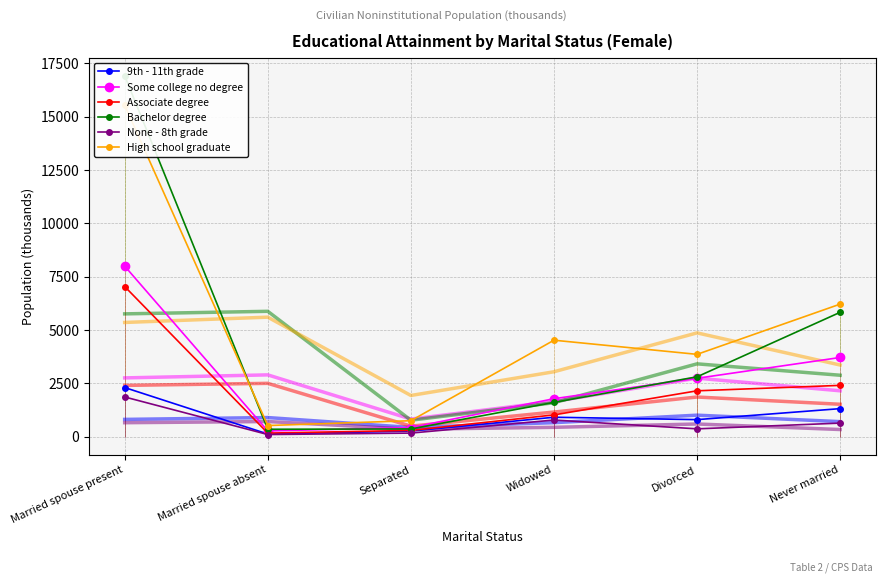

At Separated, list the series in order from smallest to largest.

None - 8th grade, 9th - 11th grade, Associate degree, Bachelor degree, Some college no degree, High school graduate